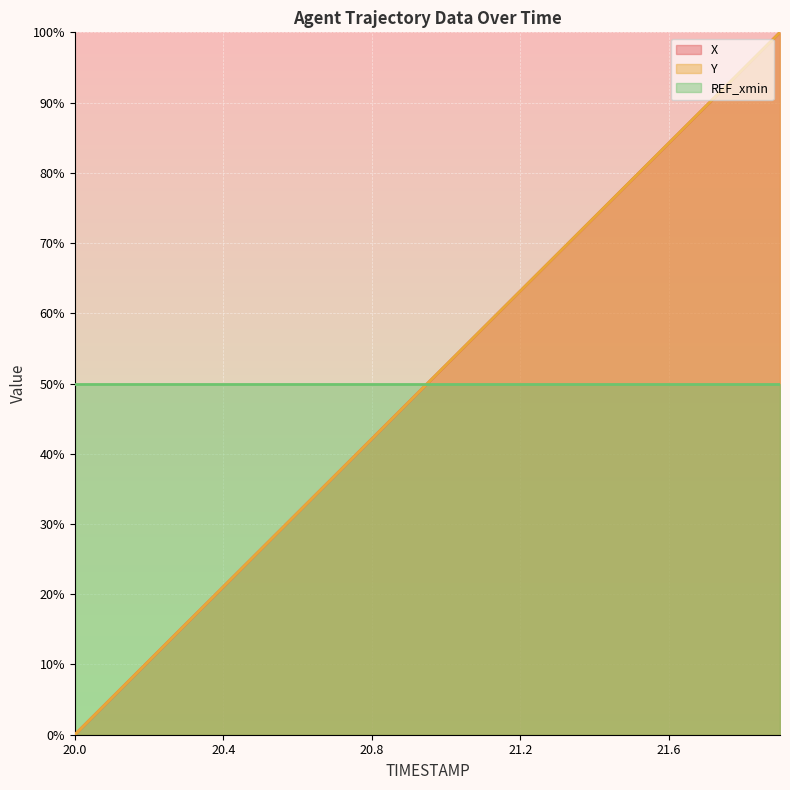

True or false: X has a value of 57.9 at 21.1.

True